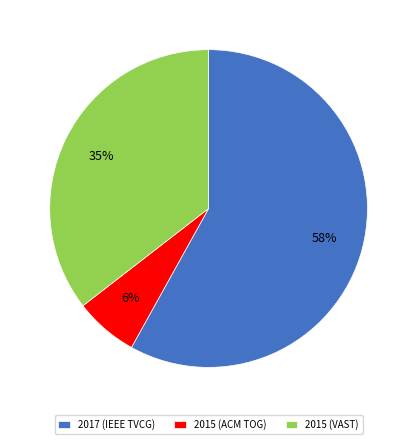

What is the largest slice in the pie chart?

2017 (IEEE TVCG)